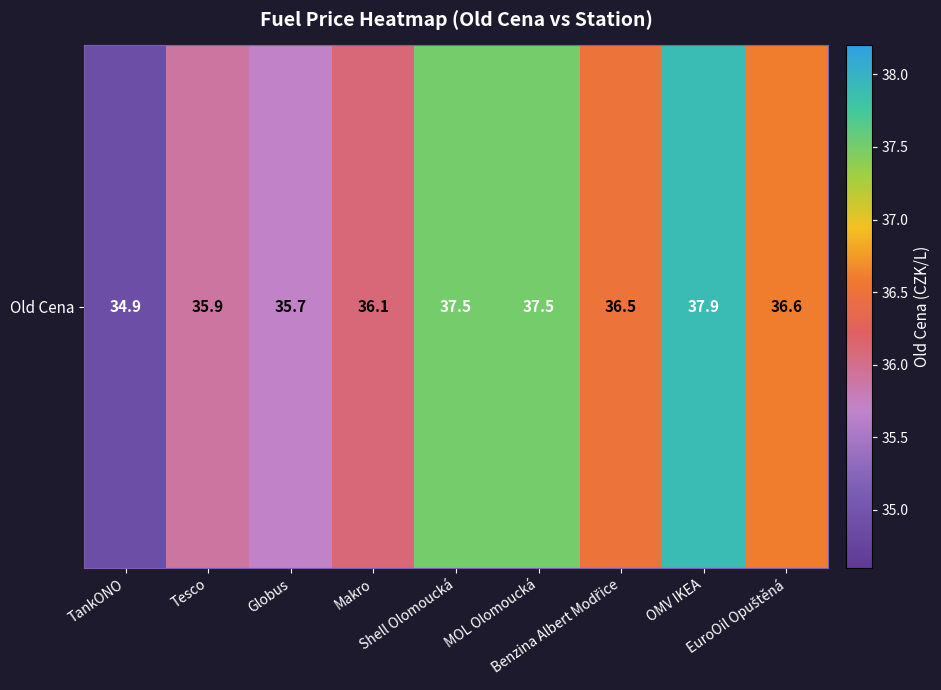

Where does the data first go above 36?

Makro